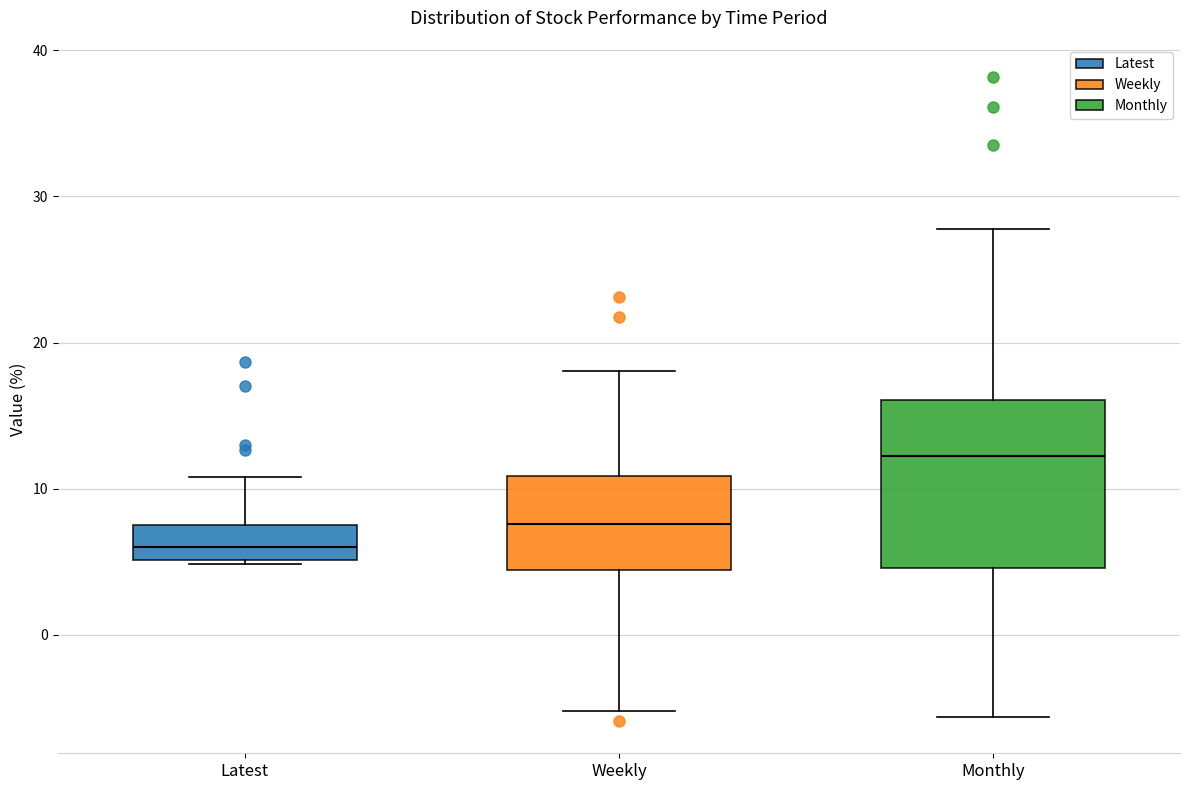

Reading left to right, transcribe this box plot: for each box, give where its median line is, the range the box spans, and where its two whiskers end, as read against the y-axis. The values are not printed on the chart, so give them approximately, as read against the axis.

Latest: median 6, box 5 to 7, whiskers 5 to 11
Weekly: median 8, box 4 to 11, whiskers -5 to 18
Monthly: median 12, box 5 to 16, whiskers -6 to 28